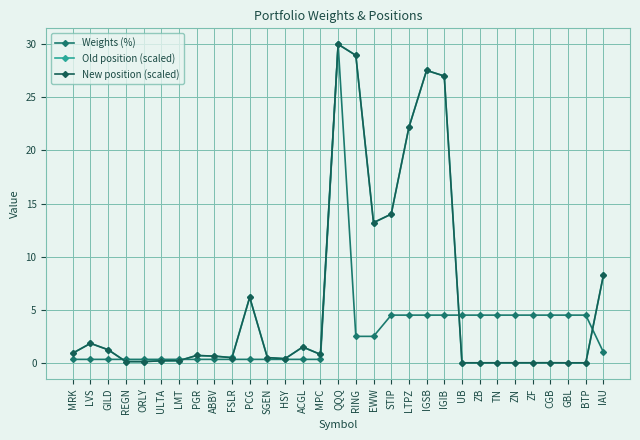

At which label does Weights (%) first exceed 1?

QQQ